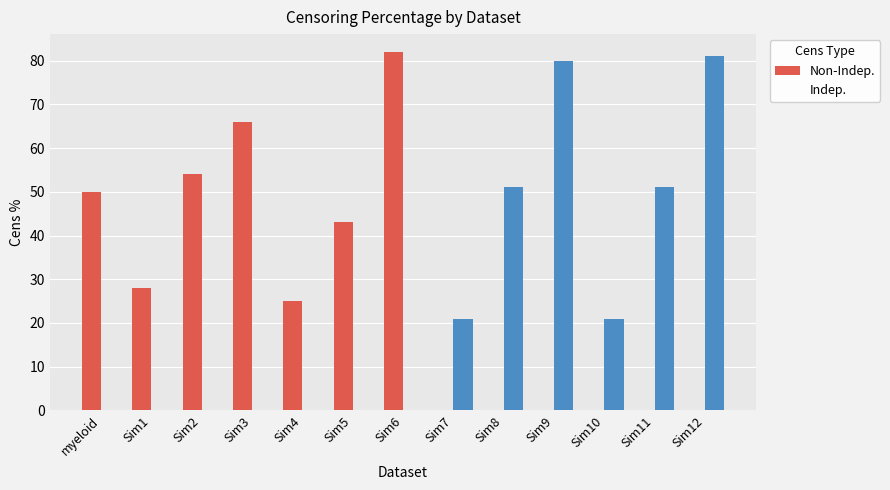

What is the value of the Non-Indep. bar at the 2nd from the left?

28